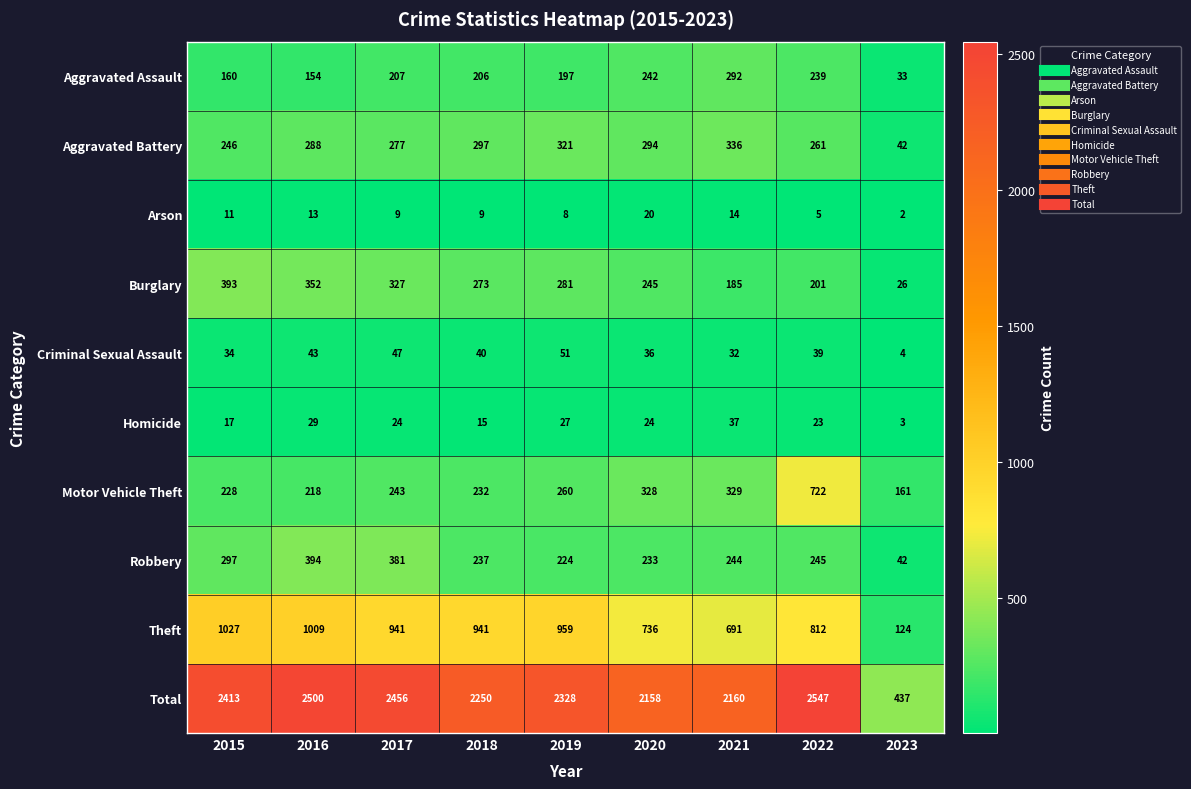

Rank the series by their maximum value, from lowest to highest.

Arson, Homicide, Criminal Sexual Assault, Aggravated Assault, Aggravated Battery, Burglary, Robbery, Motor Vehicle Theft, Theft, Total